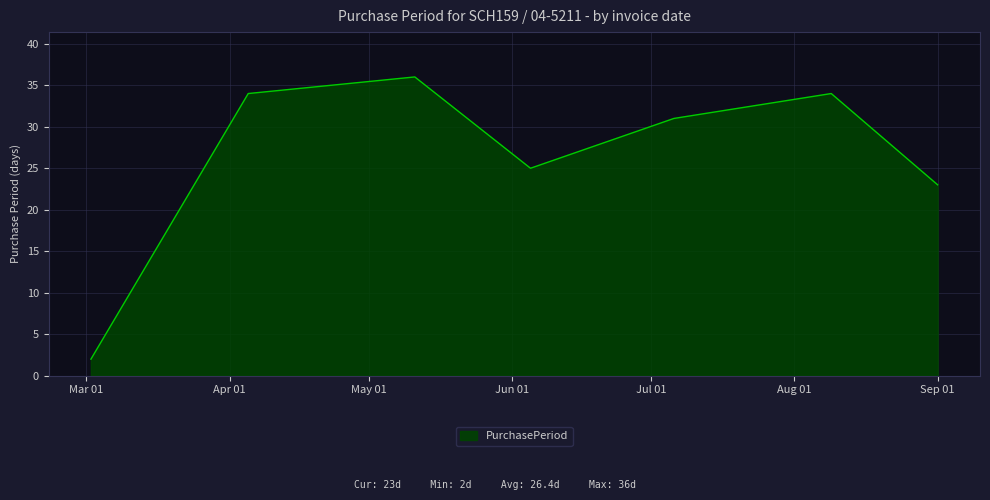

True or false: there are more than 1 points higher than both neighbors.

True